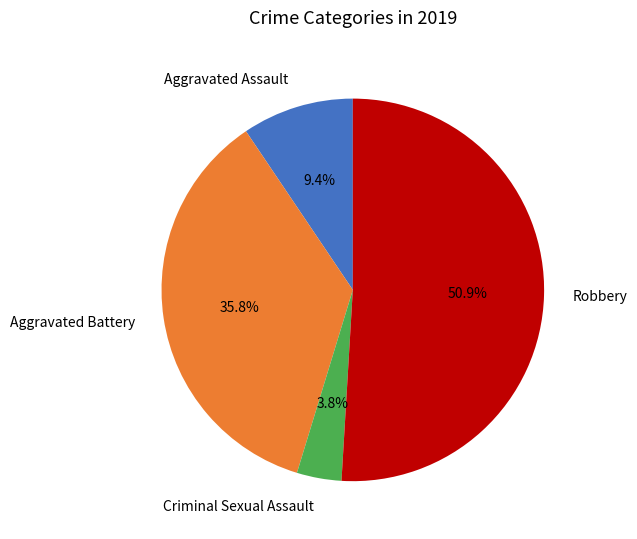

Combined, do Aggravated Assault and Criminal Sexual Assault account for over 50%?

No